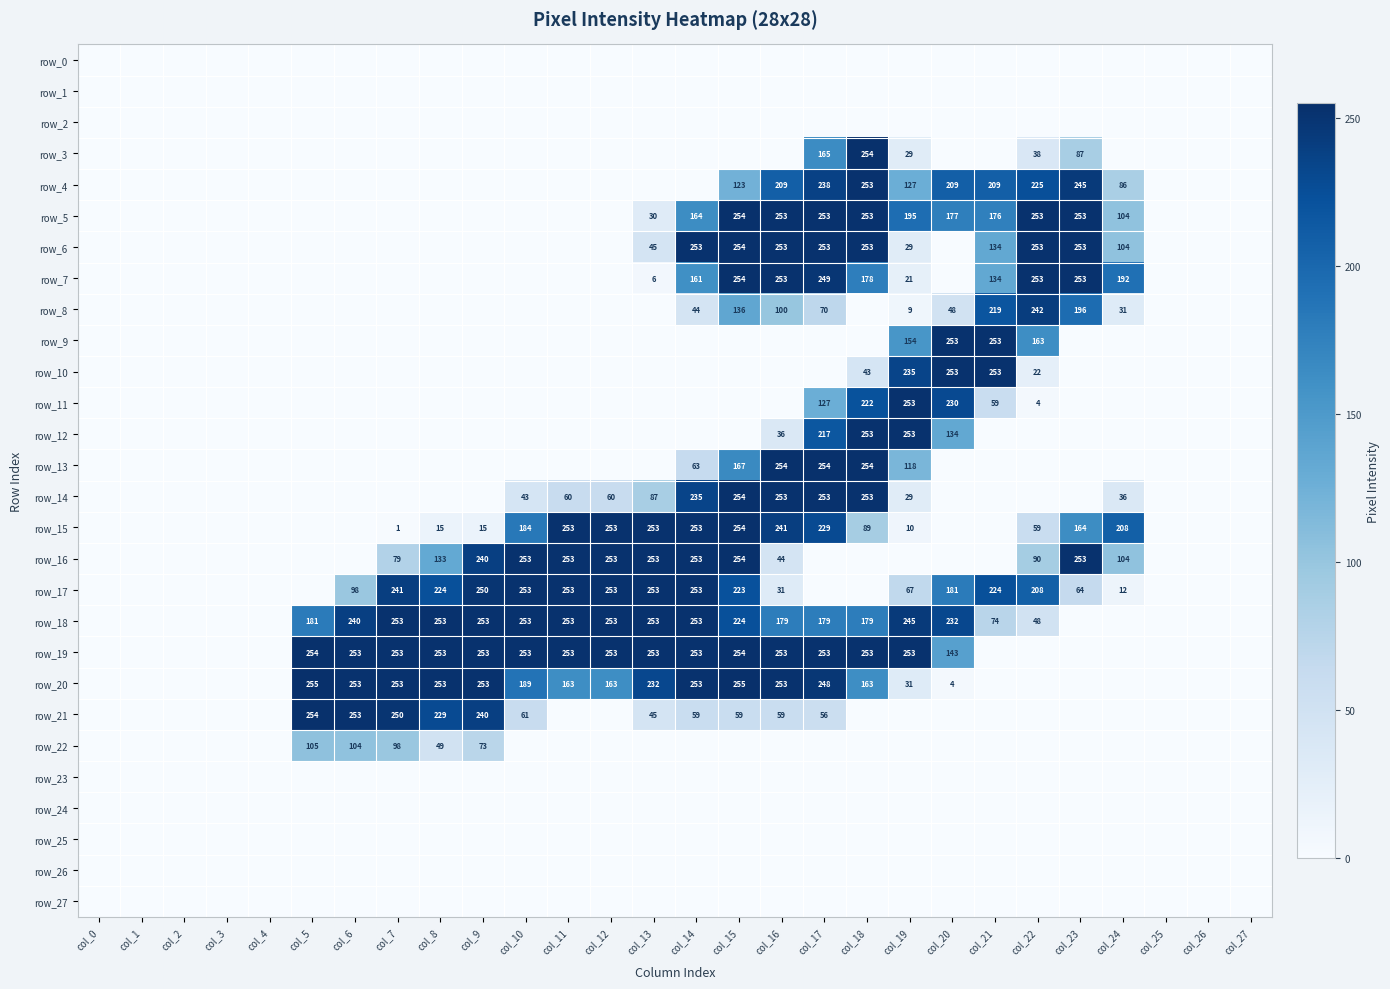

Rank the categories by row_26 value from highest to lowest.

col_0, col_1, col_2, col_3, col_4, col_5, col_6, col_7, col_8, col_9, col_10, col_11, col_12, col_13, col_14, col_15, col_16, col_17, col_18, col_19, col_20, col_21, col_22, col_23, col_24, col_25, col_26, col_27